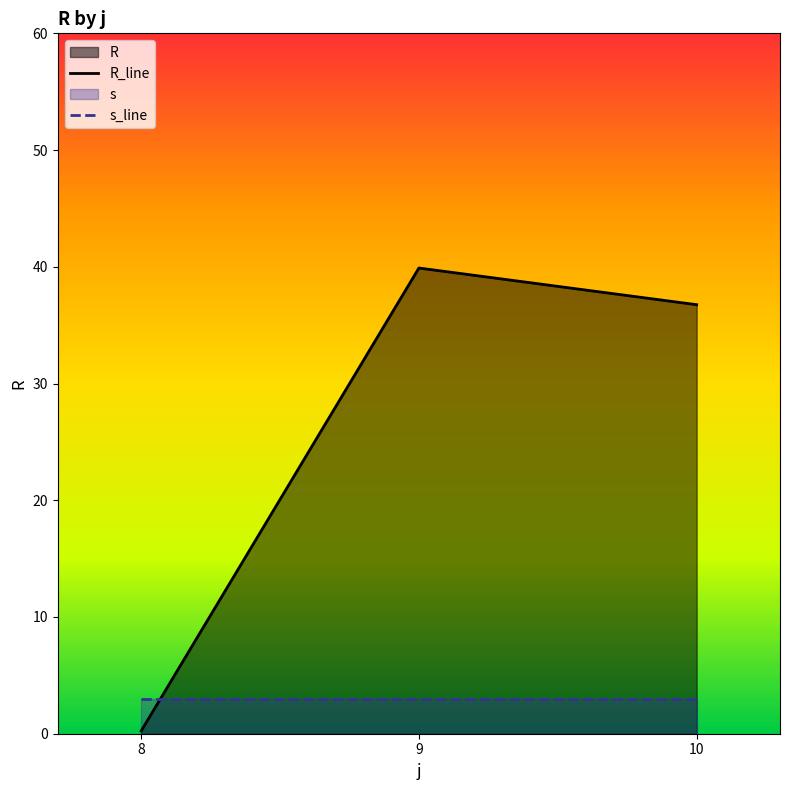

Rank the categories by R_line value from lowest to highest.

8, 10, 9